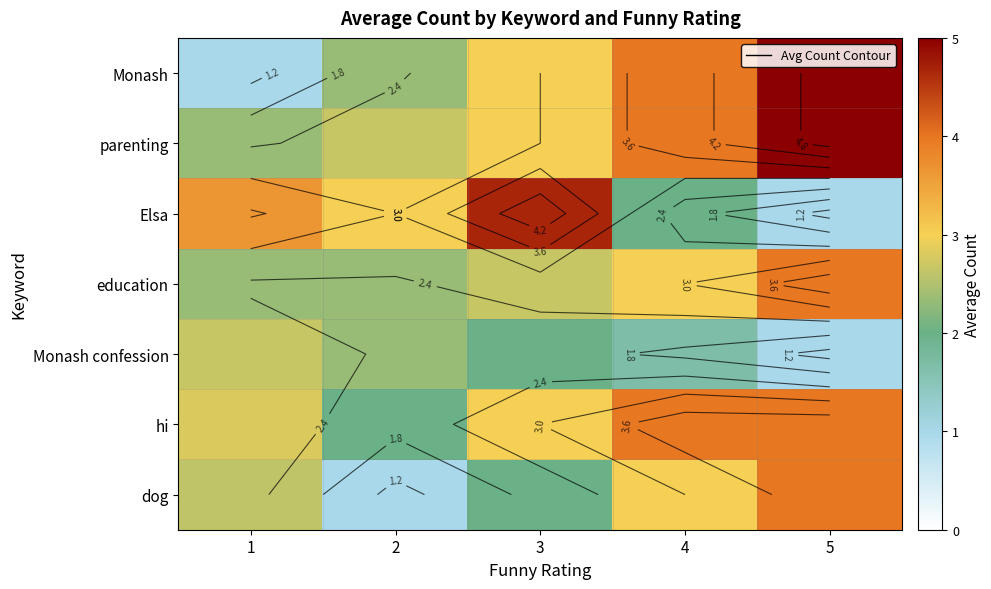

How many data points in Elsa are less than 3?

2